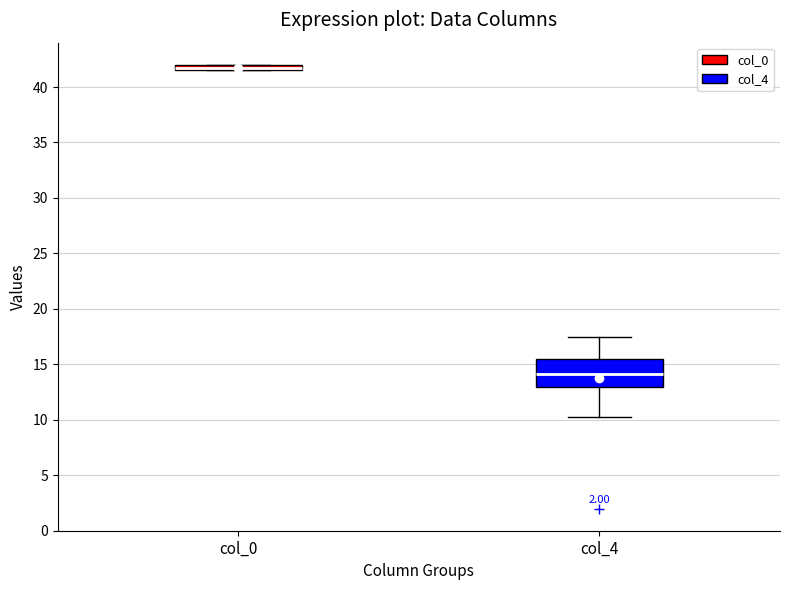

Which box's median line is the highest?

col_0